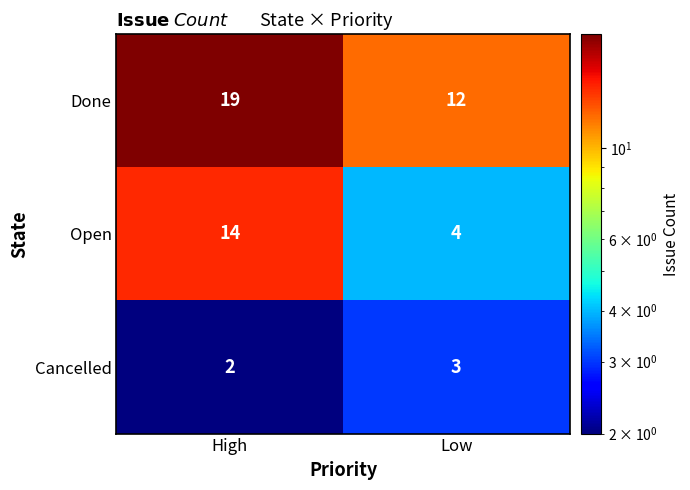

What is the difference between the highest and lowest values at High?

17